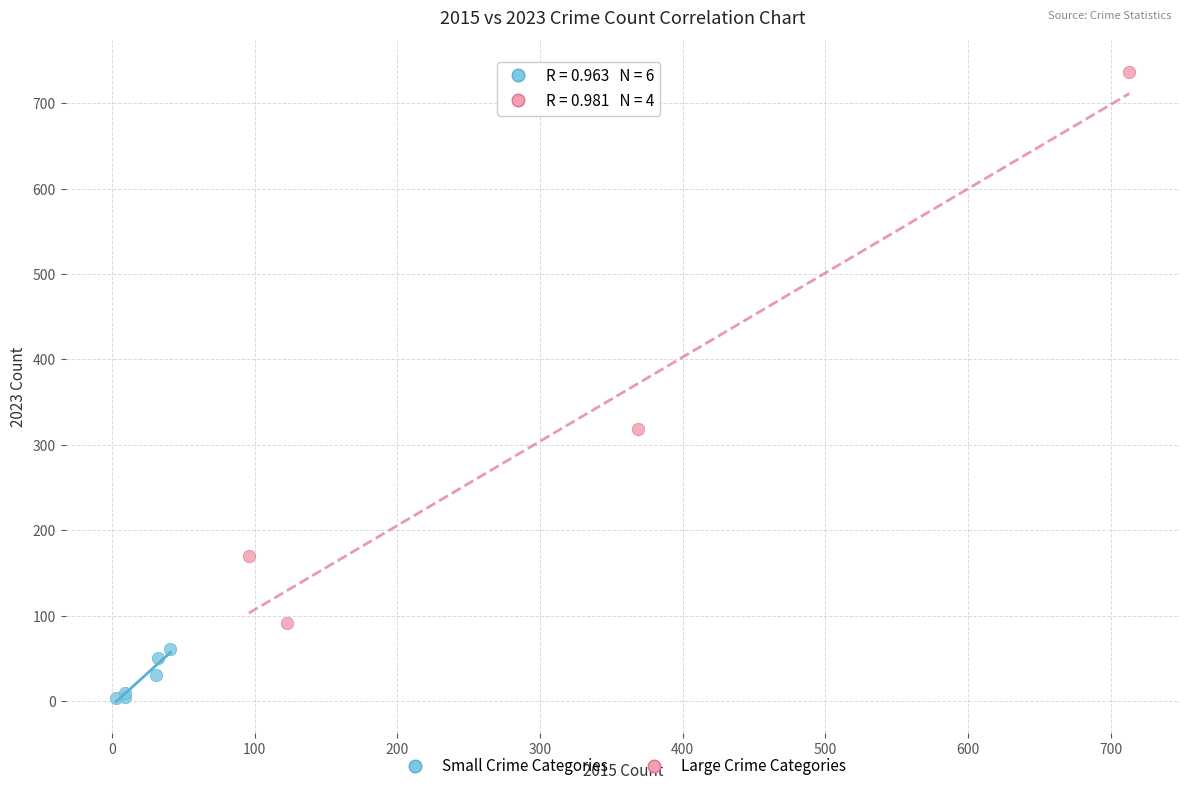

Which series contains the lowest Y value?

Small Crime Categories